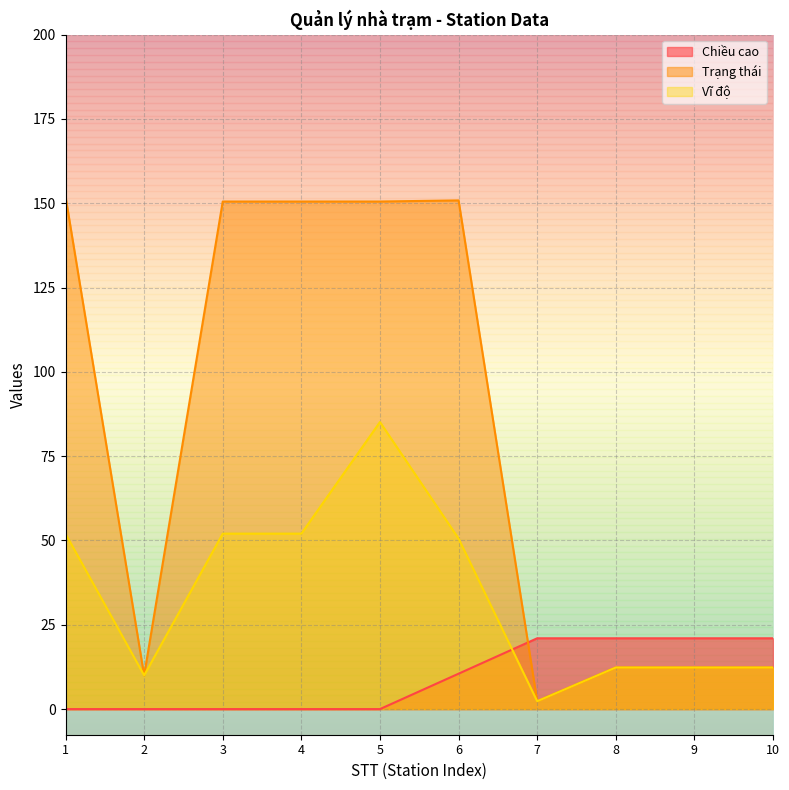

Reading left to right, list all the values displayed in this chart.

Chiều cao: 0.0	0.0	0.0	0.0	0.0	10.5	21.0	21.0	21.0	21.0
Trạng thái: 152.0	10.0	150.5	150.5	150.5	150.9	2.3	12.3	12.3	12.3
Vĩ độ: 52.0	10.0	52.0	52.0	85.1	50.6	2.3	12.3	12.3	12.3